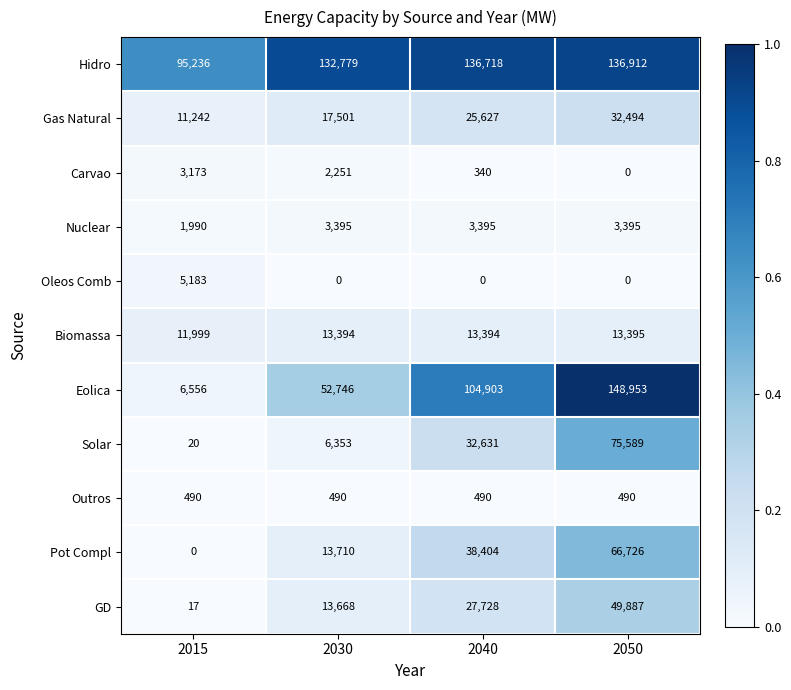

At which category is the sum across all series the highest?

2050